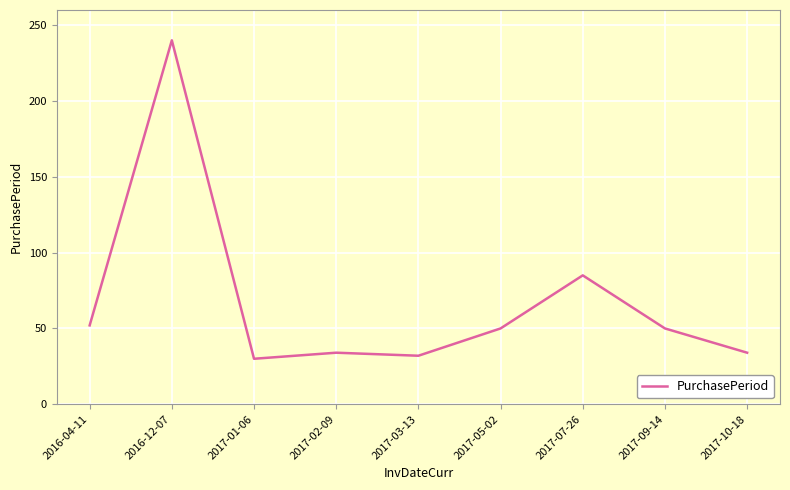

Approximately how many times larger is the value at 2017-09-14 compared to 2017-07-26?

0.6